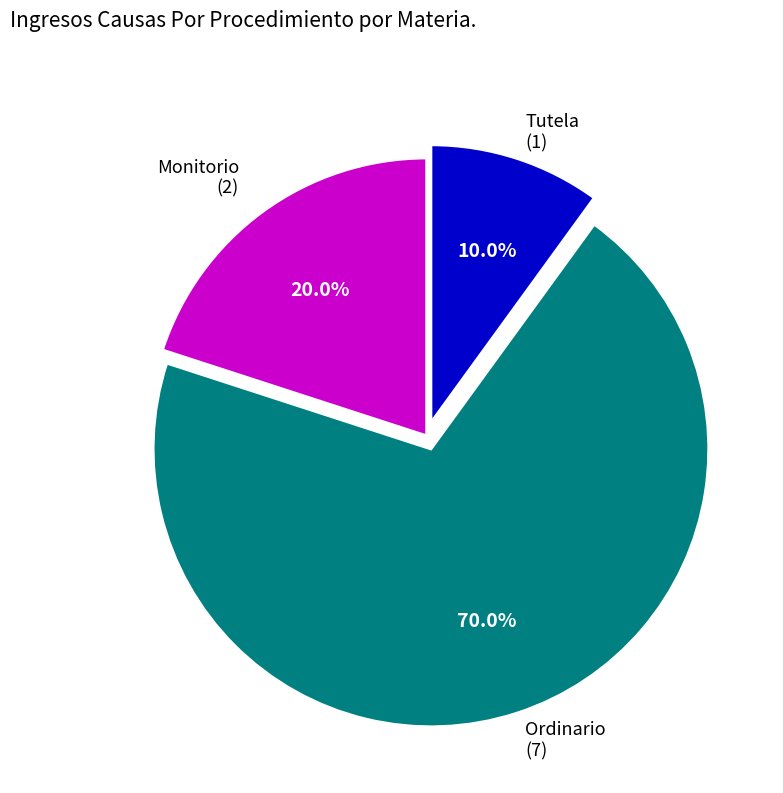

Rank the categories by value from highest to lowest.

Ordinario, Monitorio, Tutela